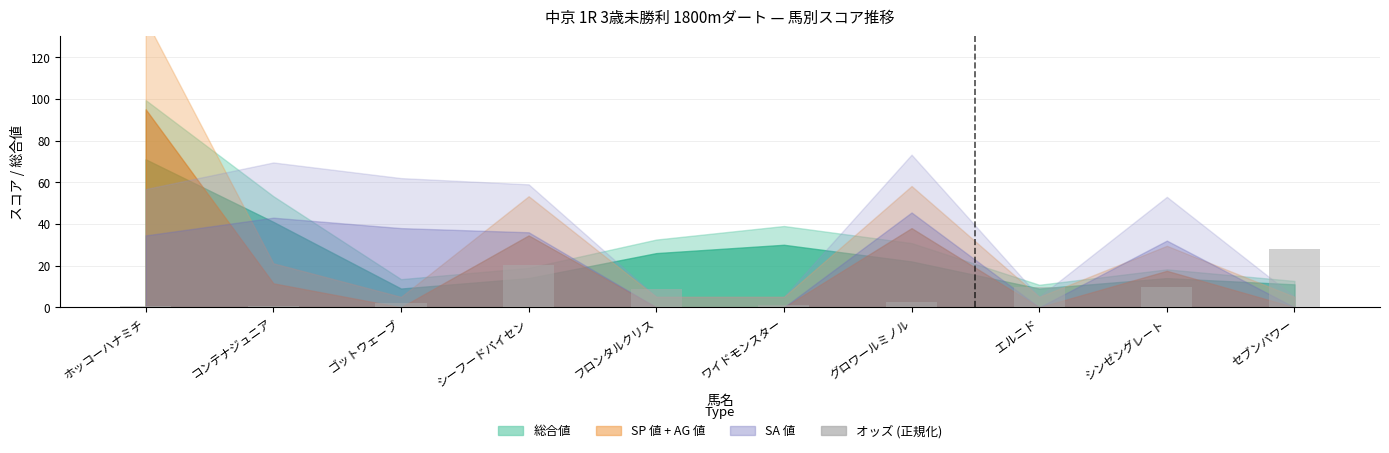

How many bars are there in total?

10